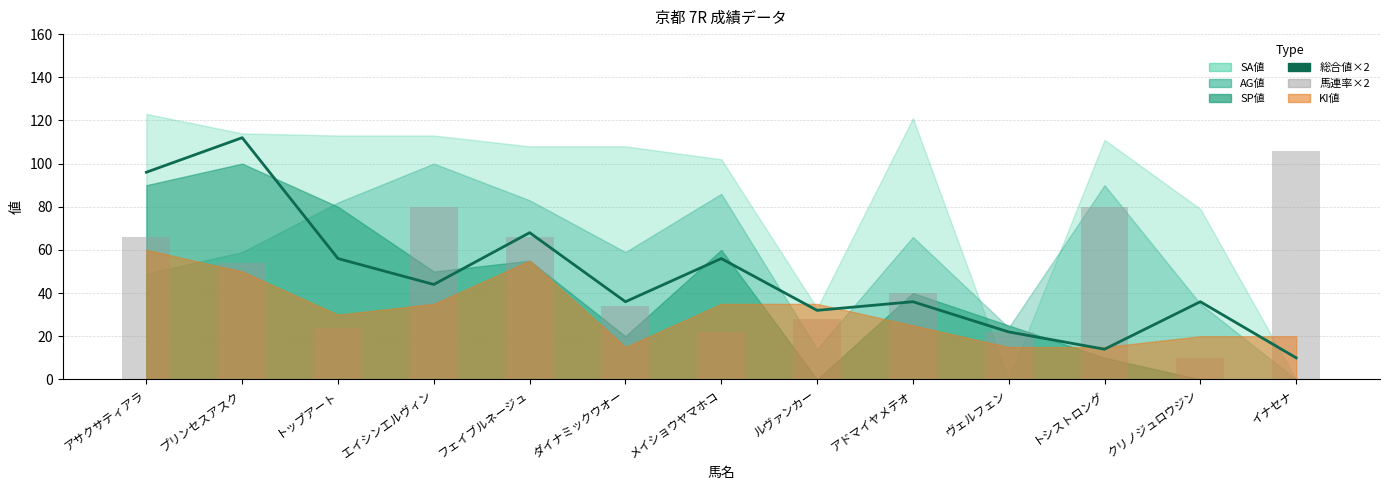

What value does the 総合値×2 series have at ダイナミックウオー, to the nearest 10?

40